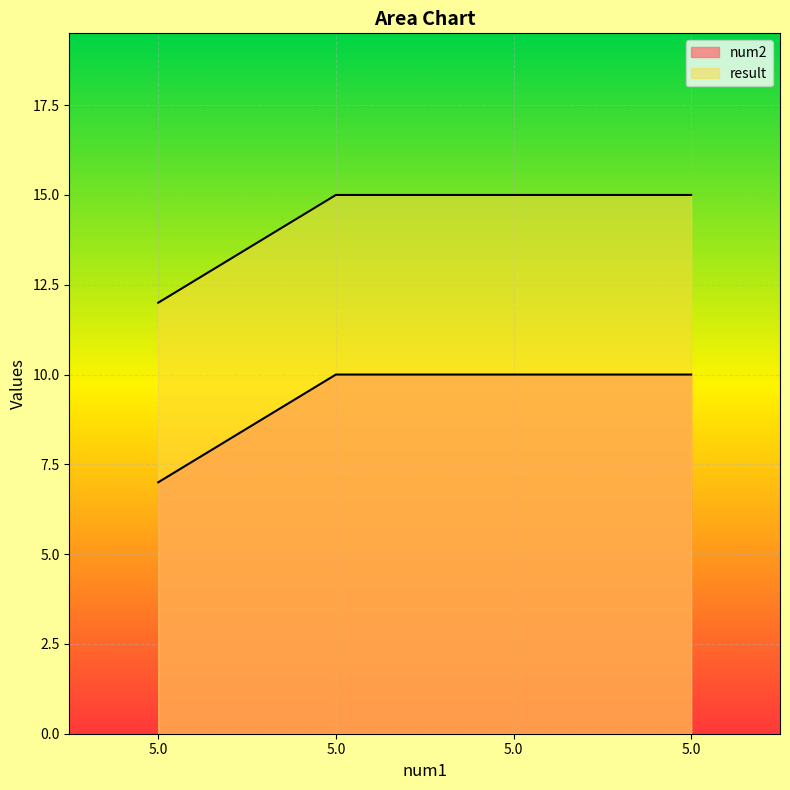

How many series are shown in this chart?

2